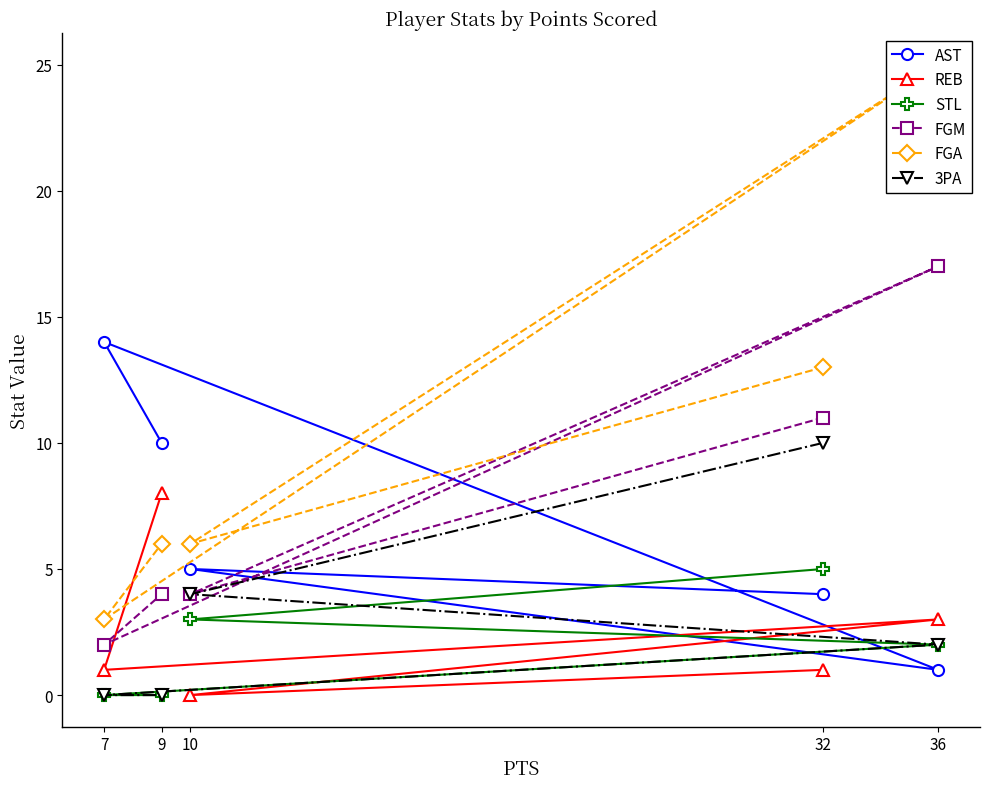

Is the value of REB at 32 greater than the value of 3PA at 36?

No